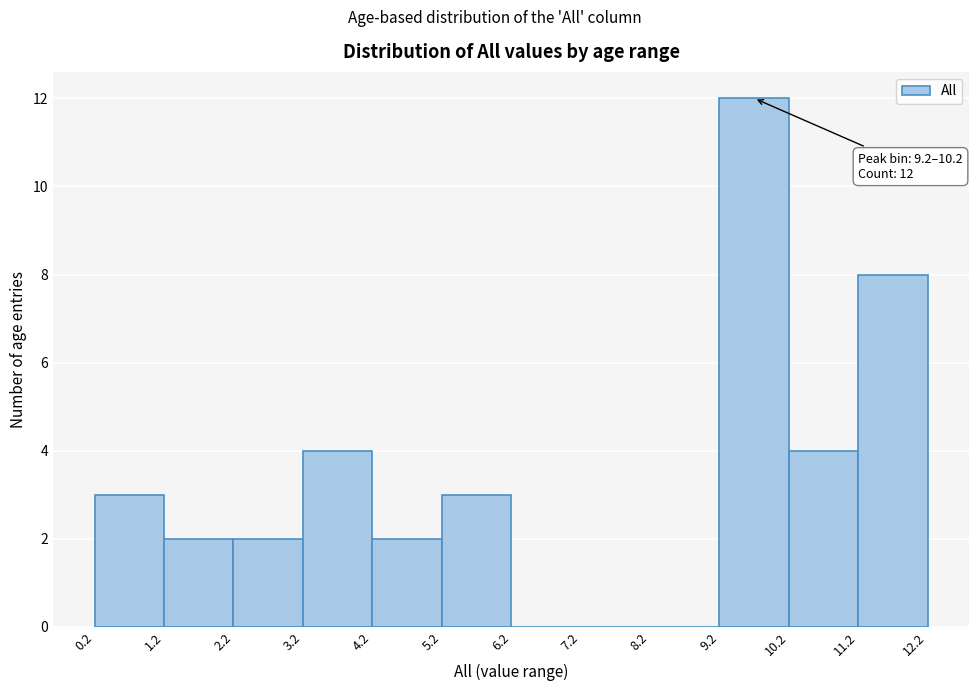

Over which range of the x-axis is the bar tallest?

9.2 to 10.2